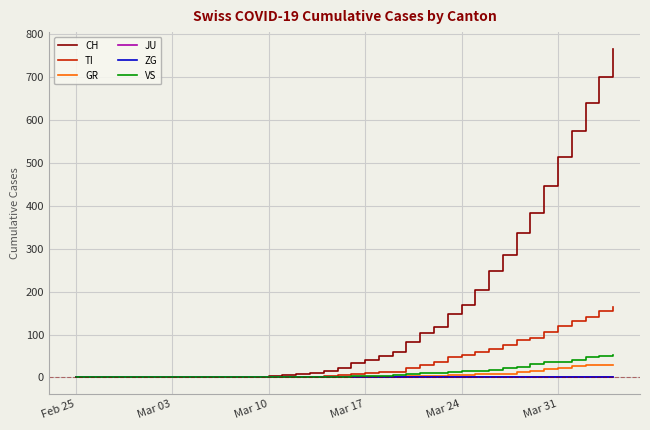

Which series has the largest total across all categories?

CH